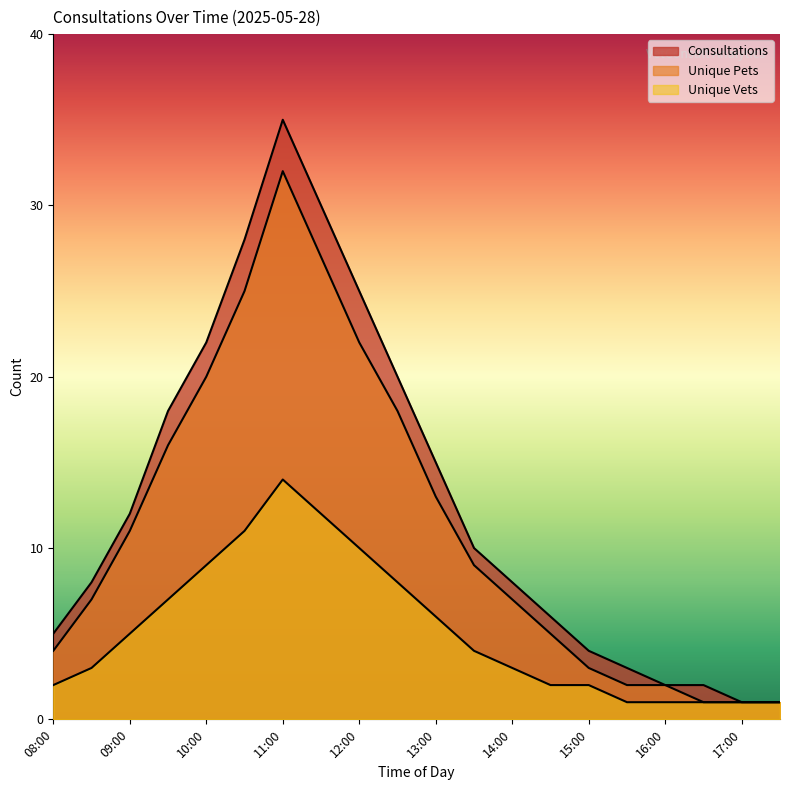

Which category has the lowest value in the Consultations series?

17:00